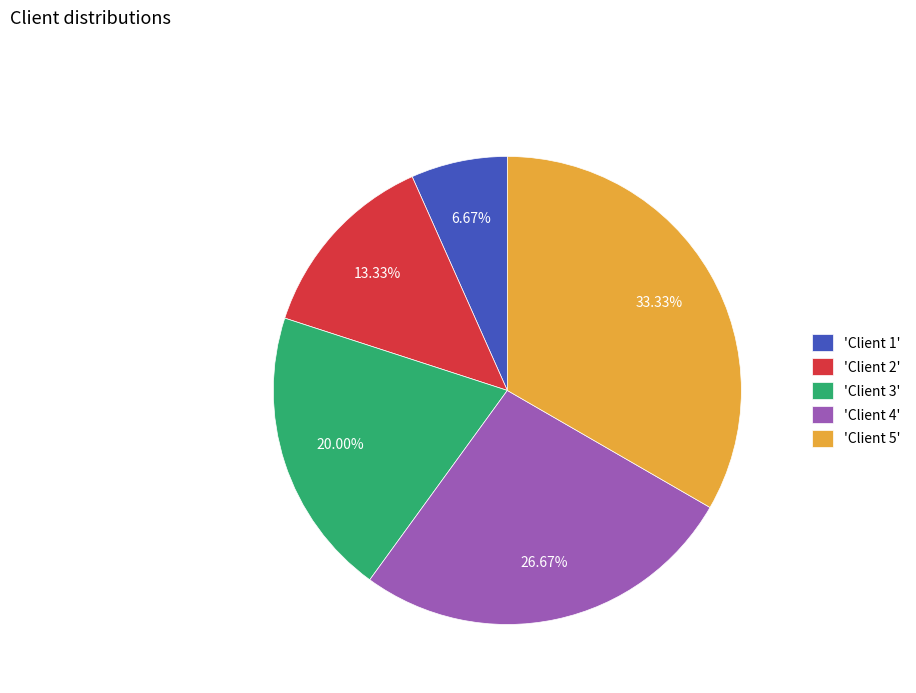

Between 'Client 2' and 'Client 4', which is larger?

'Client 4'